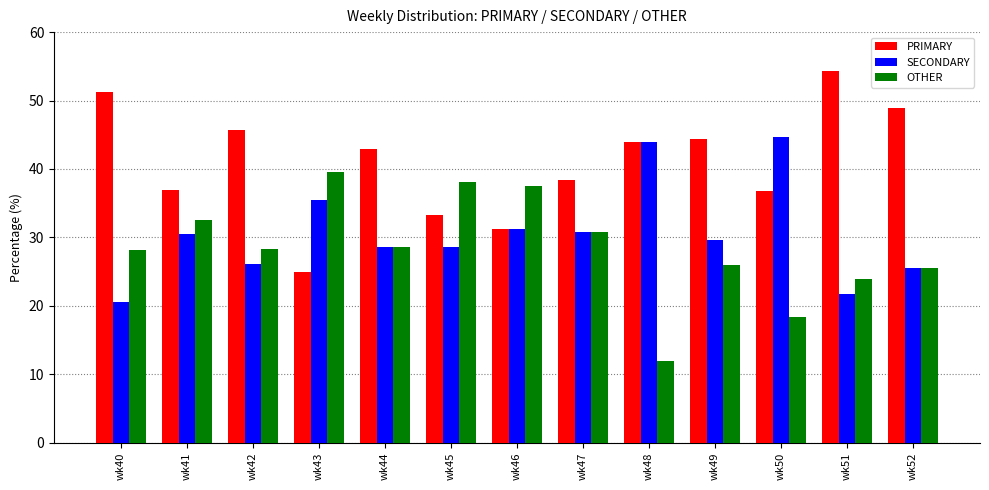

Rank the series by their average value, from highest to lowest.

PRIMARY, SECONDARY, OTHER